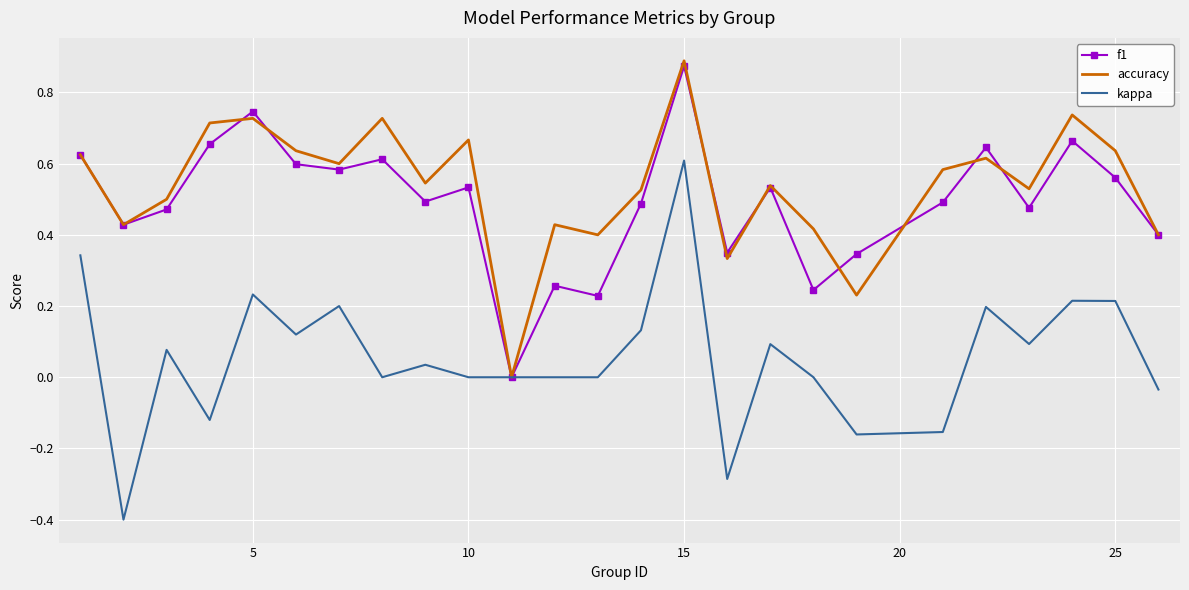

What is the minimum value shown in the chart?

-0.4